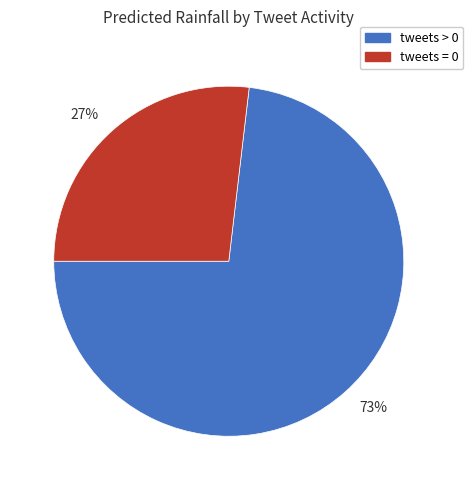

What percentage is the 27% slice, to the nearest percent?

27%